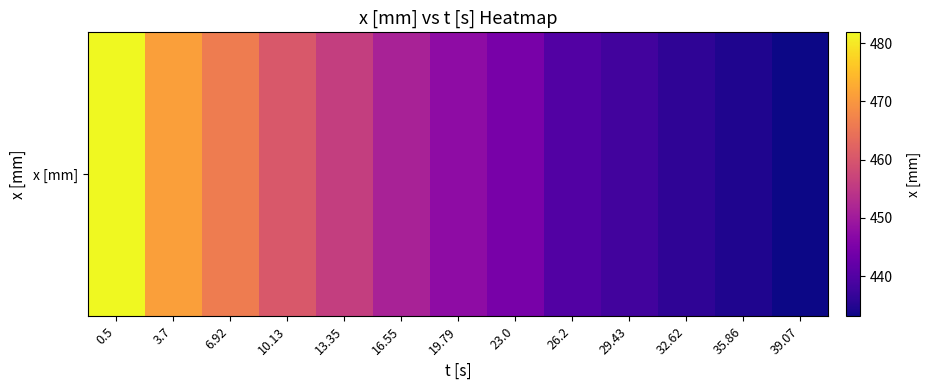

What is the ratio of the value at 10.13 to the value at 19.79?

1.0